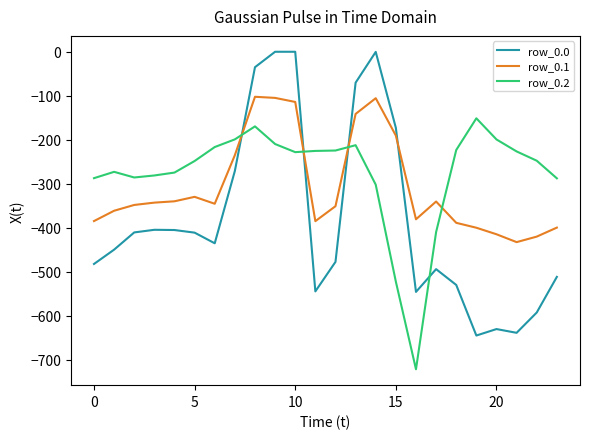

List the series in order of their overall mean, lowest first.

row_0.0, row_0.1, row_0.2